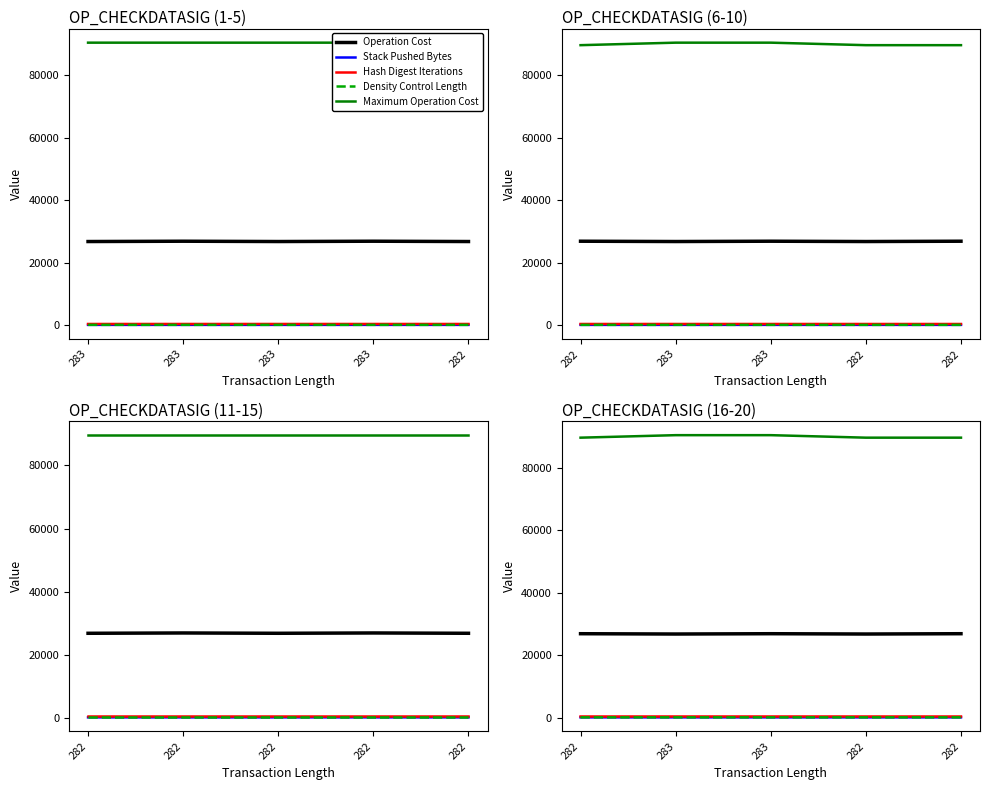

What is the highest value of the Maximum Operation Cost series?

90400